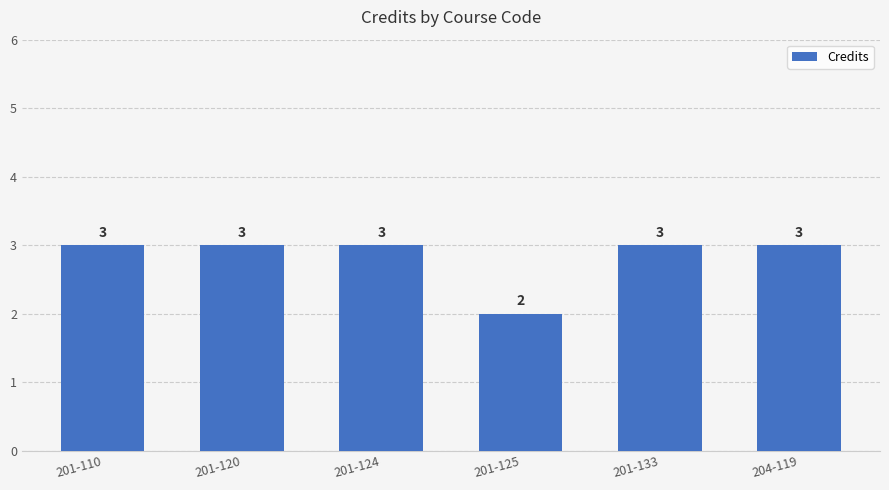

True or false: the data shows 5 at 201-133.

False